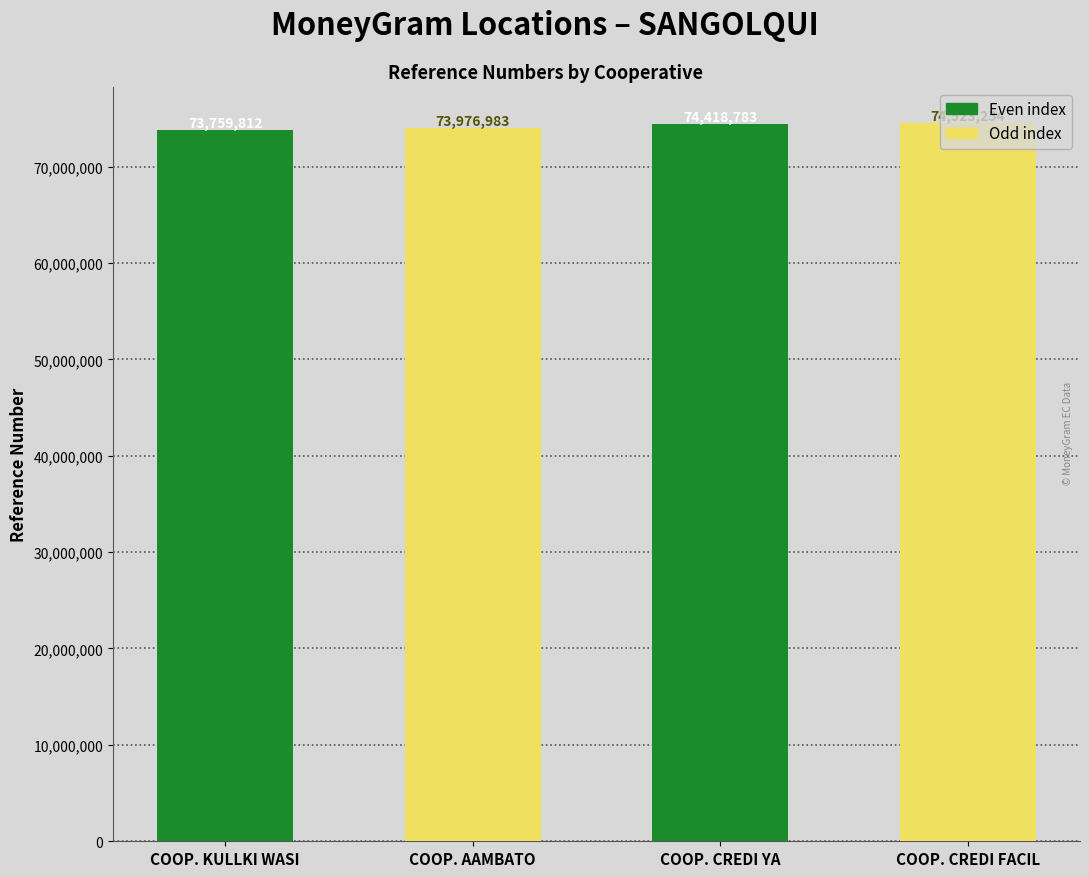

At which label is the value closest to 74141533?

COOP. AAMBATO